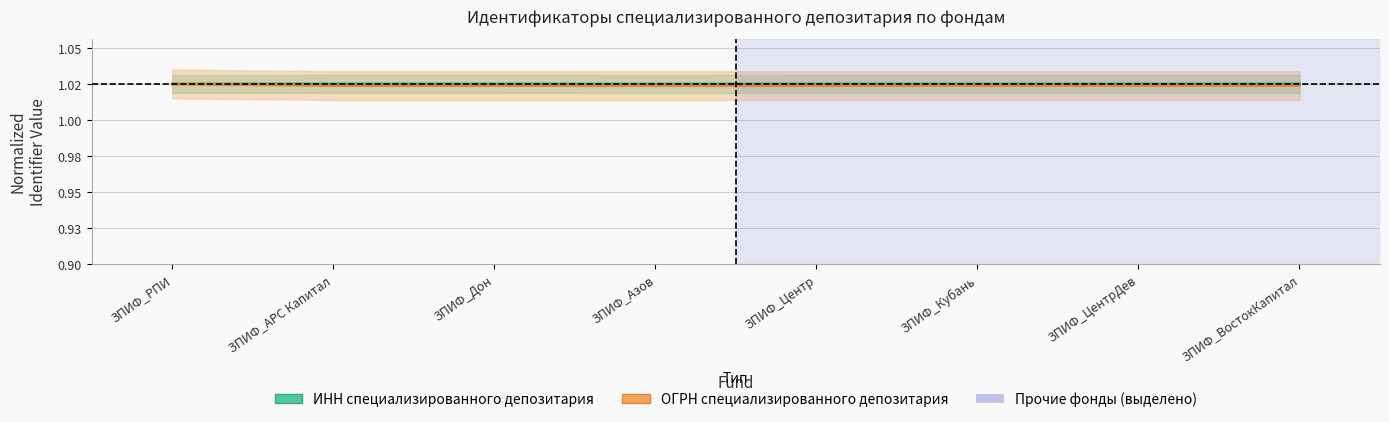

What is the minimum value shown in the chart?

1.0